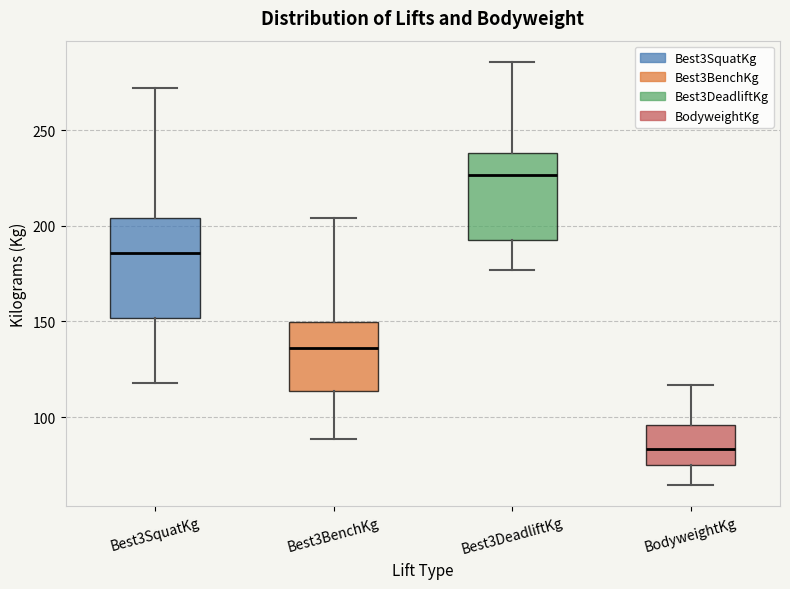

Reading left to right, read every box against the y-axis: the position of its median line, the range the box covers, and the ends of its whiskers. The values are not printed on the chart, so give them approximately, as read against the axis.

Best3SquatKg: median 185, box 150 to 205, whiskers 120 to 270
Best3BenchKg: median 135, box 115 to 150, whiskers 90 to 205
Best3DeadliftKg: median 225, box 195 to 240, whiskers 175 to 285
BodyweightKg: median 85, box 75 to 95, whiskers 65 to 115